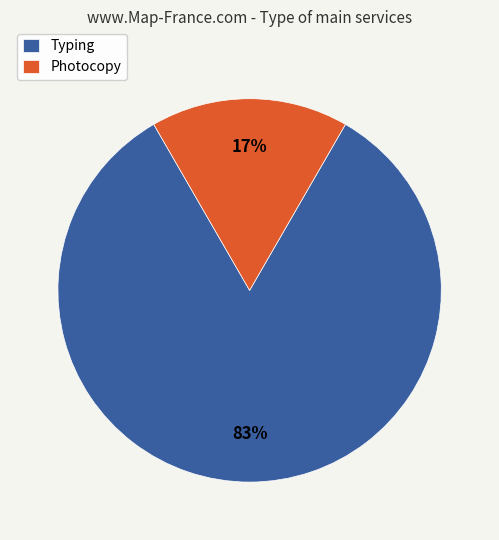

Which slice is the largest?

Typing